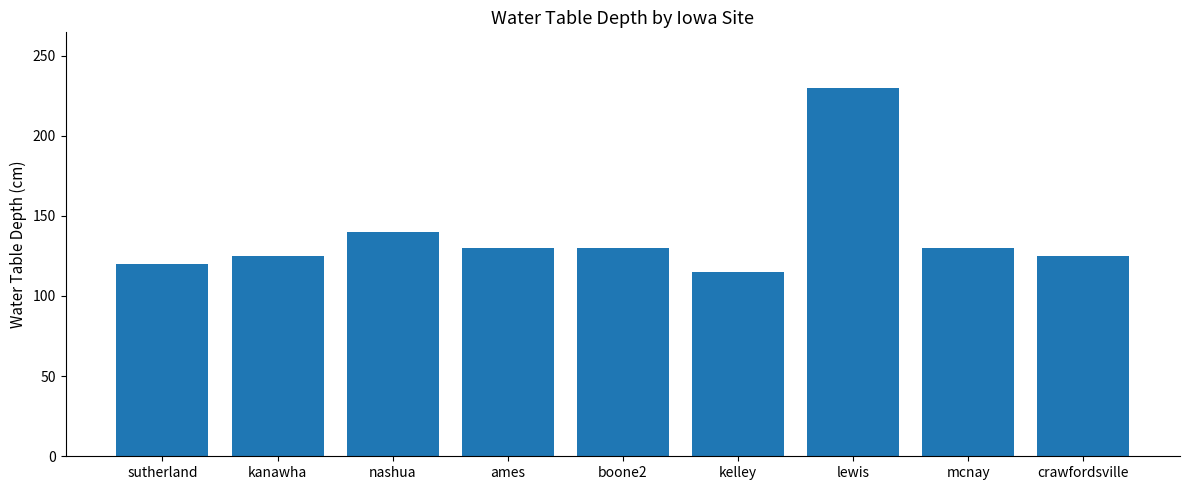

What is the difference between the maximum and minimum values?

115